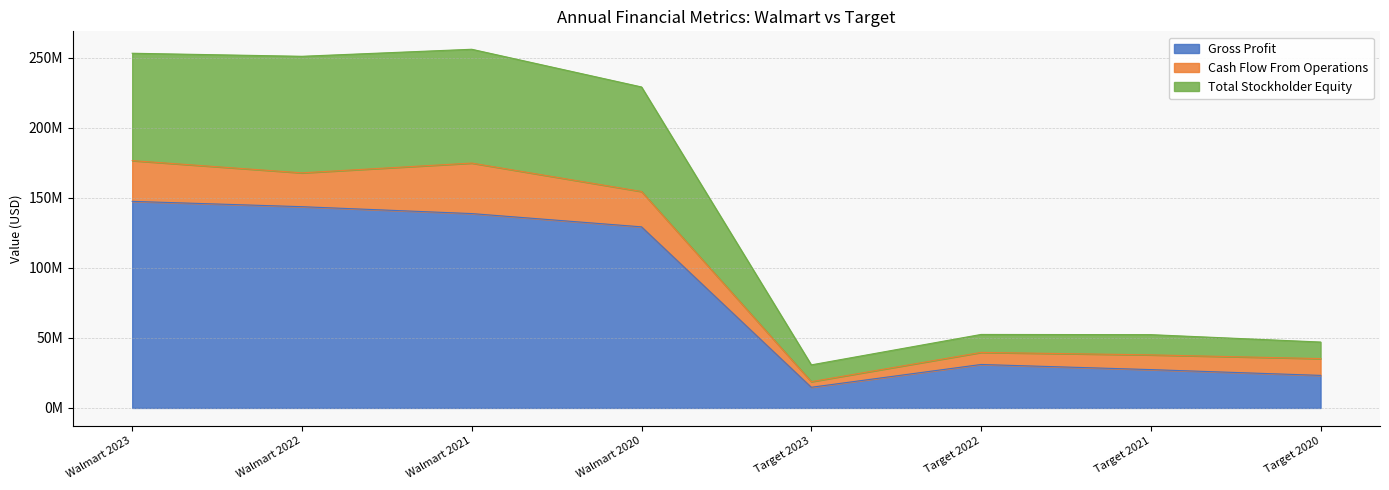

What is the highest value of the Gross Profit series?

147568000